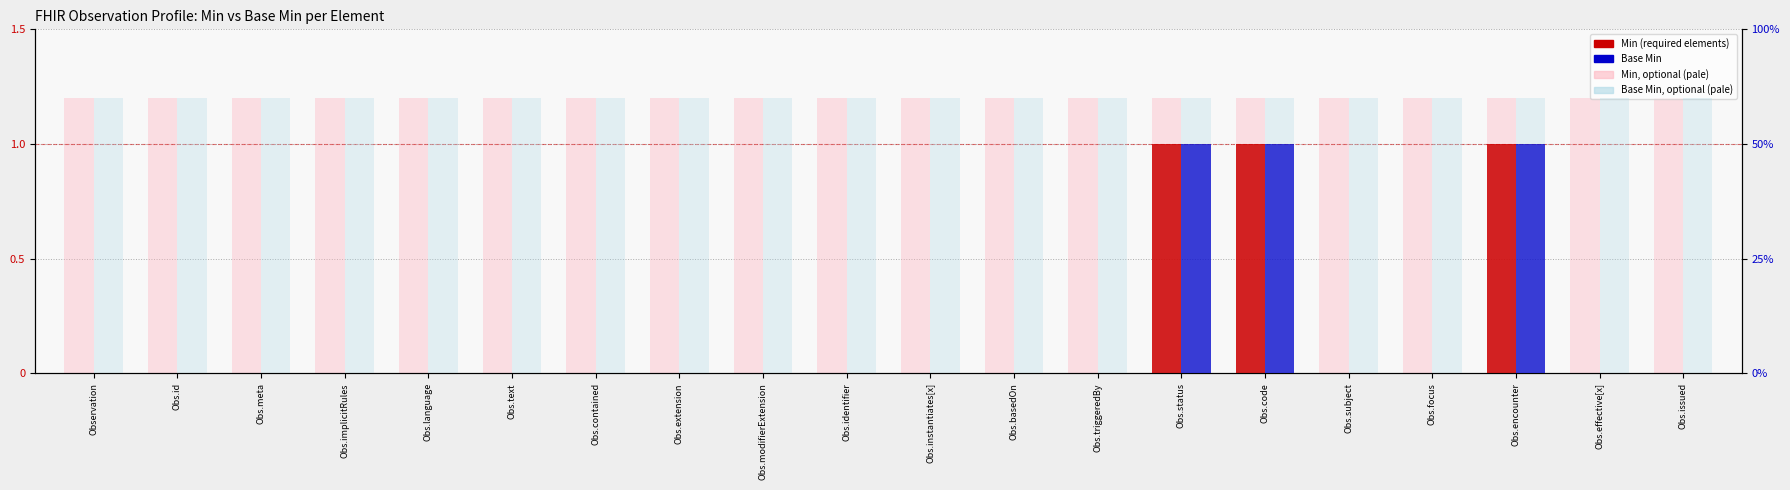

What is the maximum value for Min?

1.0